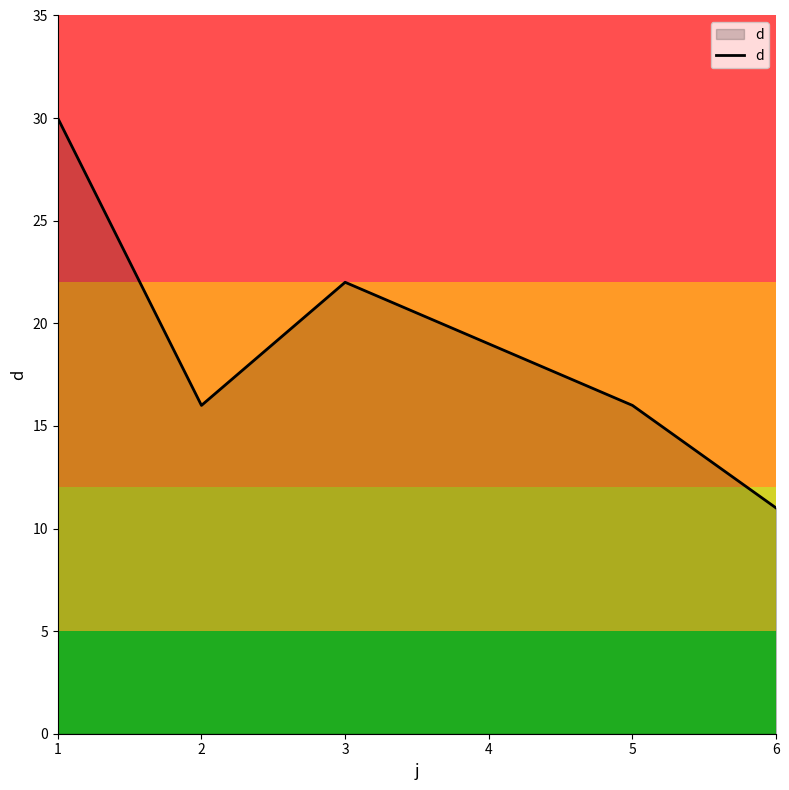

True or false: the data shows 16 at 5.

True